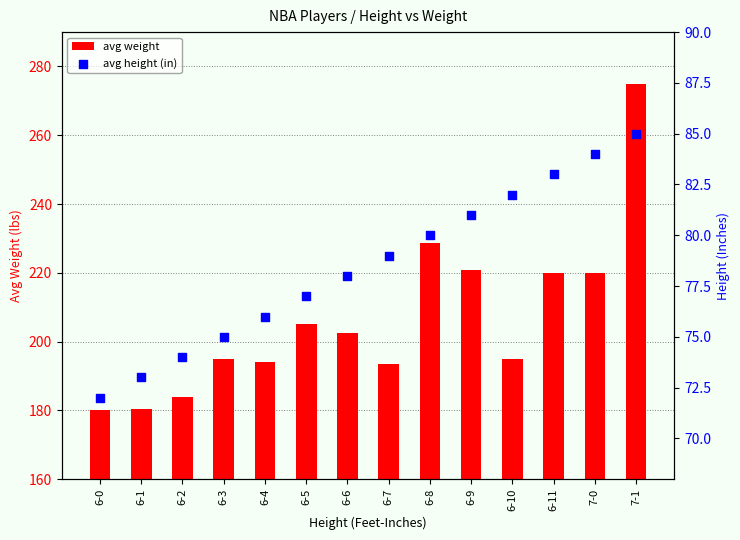

What is the total value across all series at 7-1?

360.0